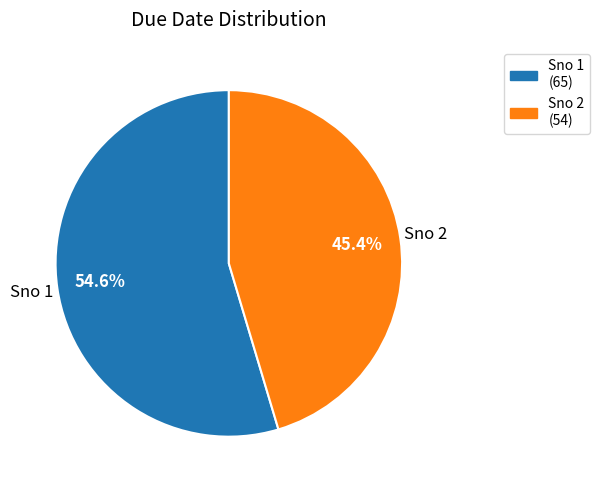

Rank the categories by value from lowest to highest.

Sno 2, Sno 1